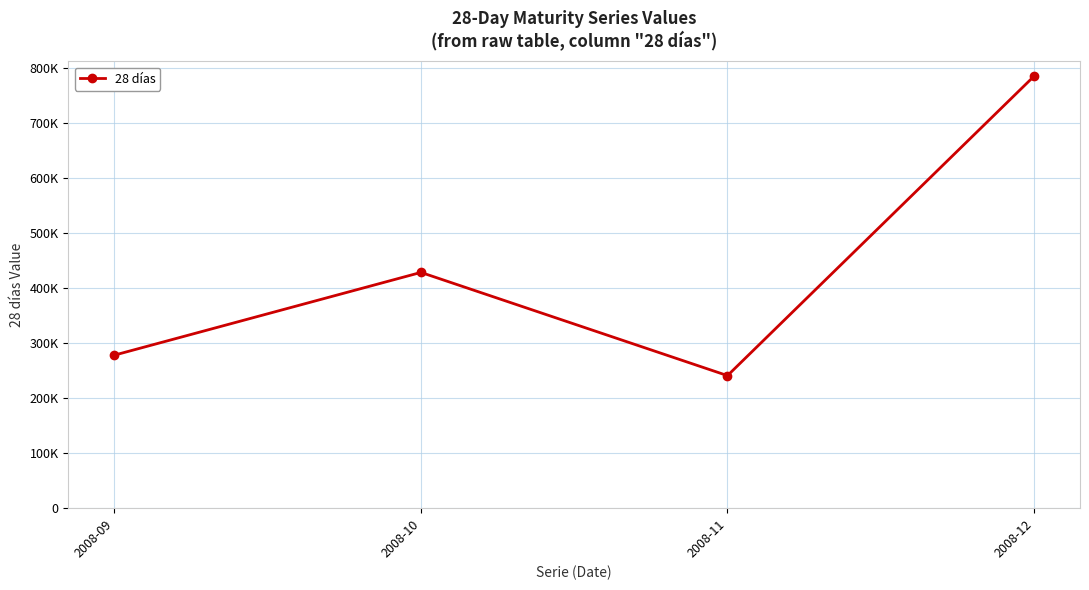

Reading left to right, transcribe all the data shown in this chart.

2008-09=278352	2008-10=428835	2008-11=241125	2008-12=785683